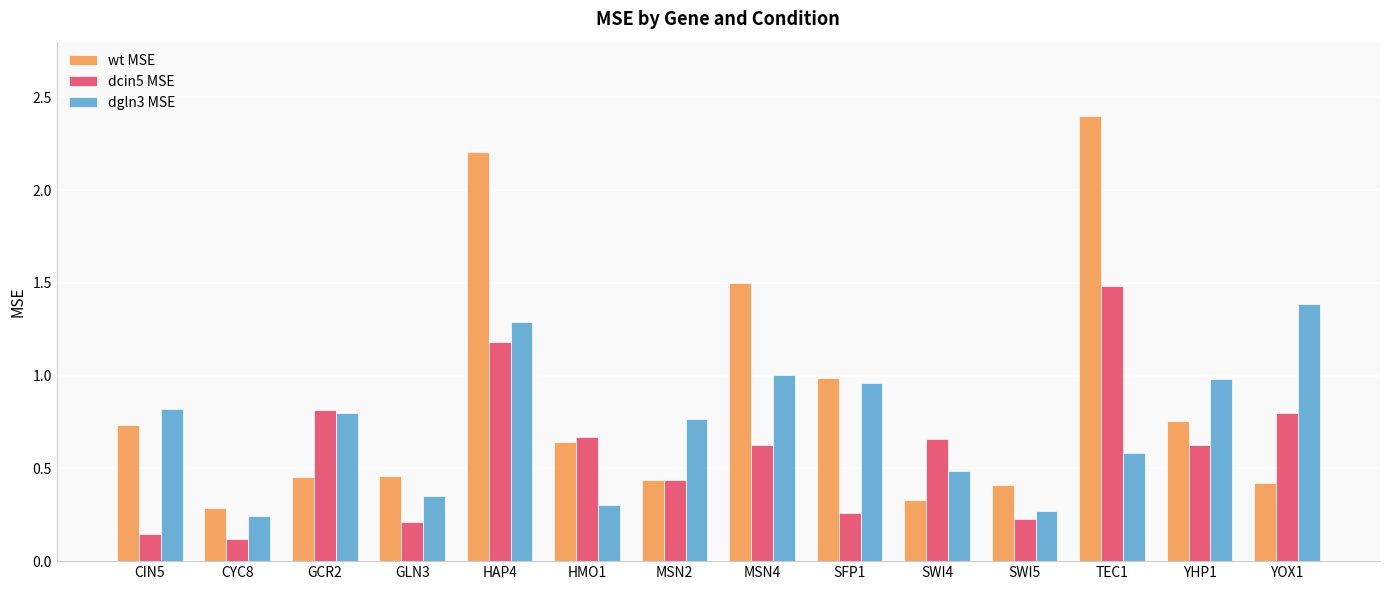

What is the sum of the dcin5 MSE values at SWI4 and GLN3?

0.9